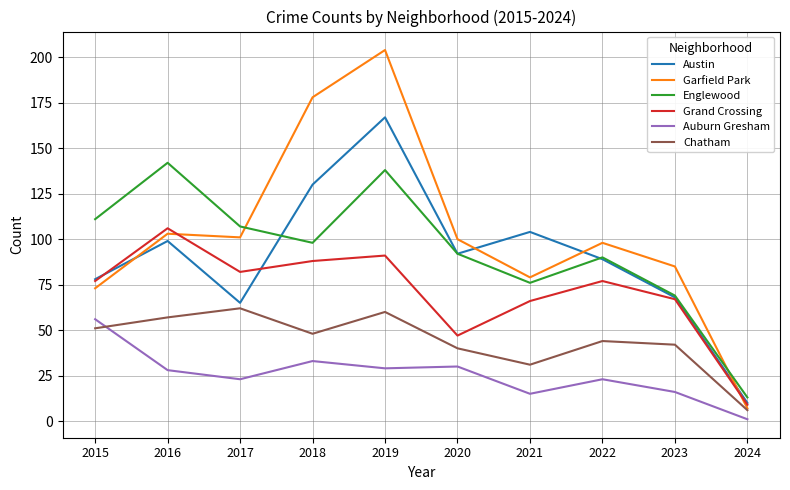

Reading left to right, extract all data points from this chart.

Austin: 2015=78	2016=99	2017=65	2018=130	2019=167	2020=92	2021=104	2022=89	2023=68	2024=10
Garfield Park: 2015=73	2016=103	2017=101	2018=178	2019=204	2020=100	2021=79	2022=98	2023=85	2024=7
Englewood: 2015=111	2016=142	2017=107	2018=98	2019=138	2020=92	2021=76	2022=90	2023=69	2024=13
Grand Crossing: 2015=77	2016=106	2017=82	2018=88	2019=91	2020=47	2021=66	2022=77	2023=67	2024=9
Auburn Gresham: 2015=56	2016=28	2017=23	2018=33	2019=29	2020=30	2021=15	2022=23	2023=16	2024=1
Chatham: 2015=51	2016=57	2017=62	2018=48	2019=60	2020=40	2021=31	2022=44	2023=42	2024=6